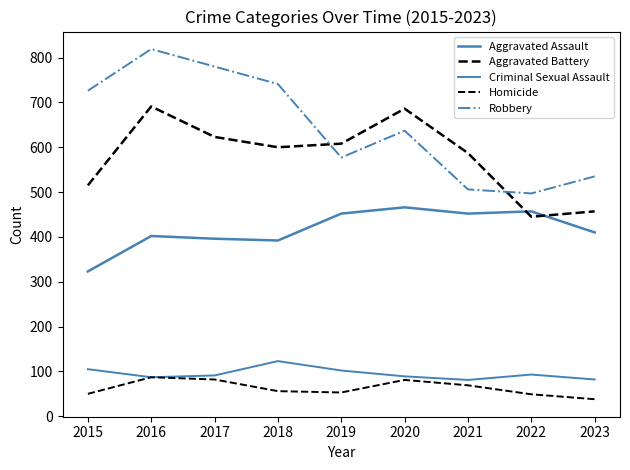

True or false: Aggravated Battery and Robbery cross at least once.

True